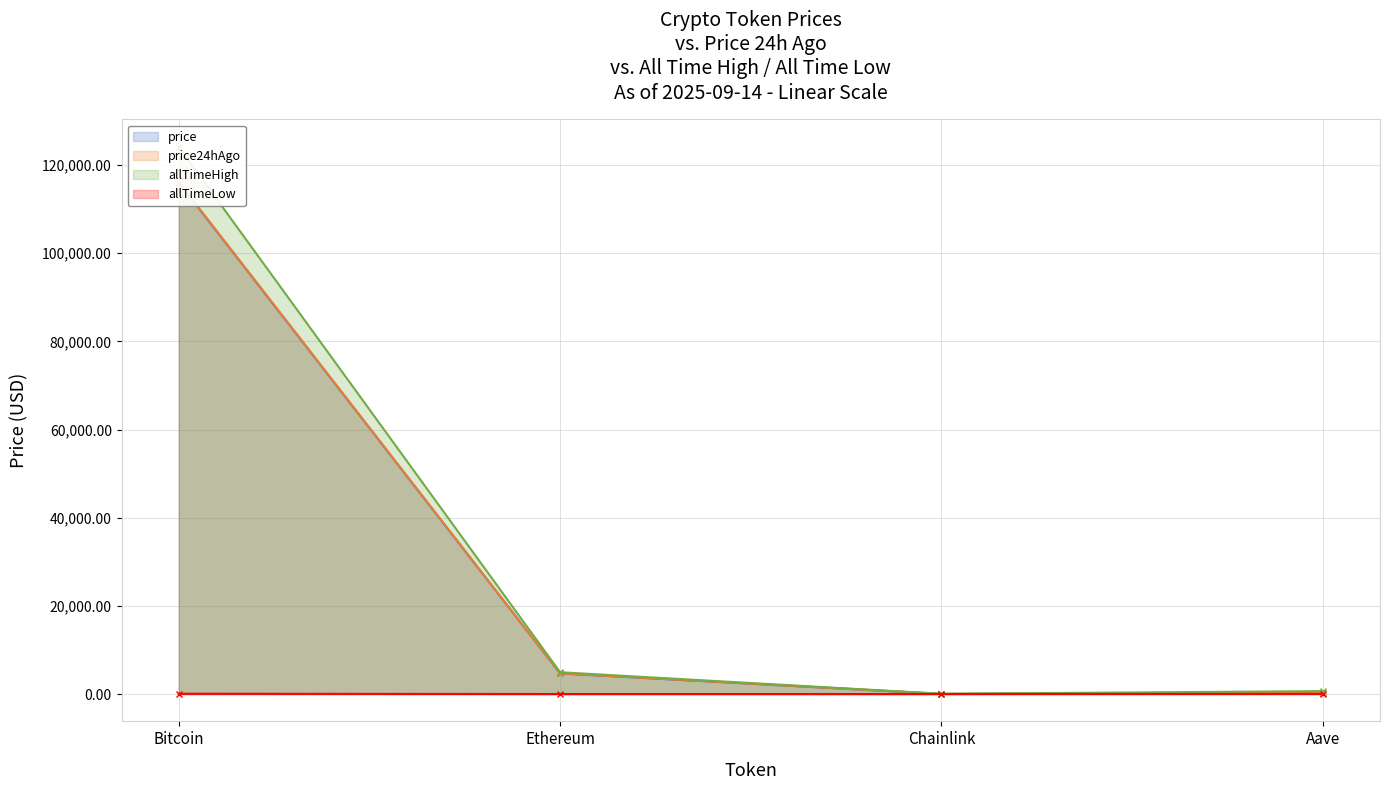

Reading left to right, extract all data points from this chart.

price: Bitcoin=116018.0	Ethereum=4671.8	Chainlink=24.9	Aave=315.2
price24hAgo: Bitcoin=116126.0	Ethereum=4700.2	Chainlink=25.1	Aave=319.9
allTimeHigh: Bitcoin=124128.0	Ethereum=4946.1	Chainlink=52.7	Aave=661.7
allTimeLow: Bitcoin=67.8	Ethereum=0.4	Chainlink=0.1	Aave=26.0